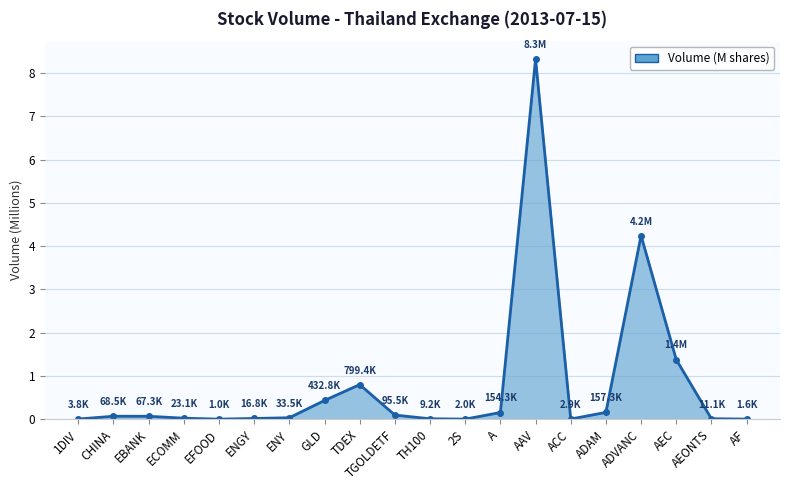

True or false: there are more than 0 points higher than both neighbors.

True